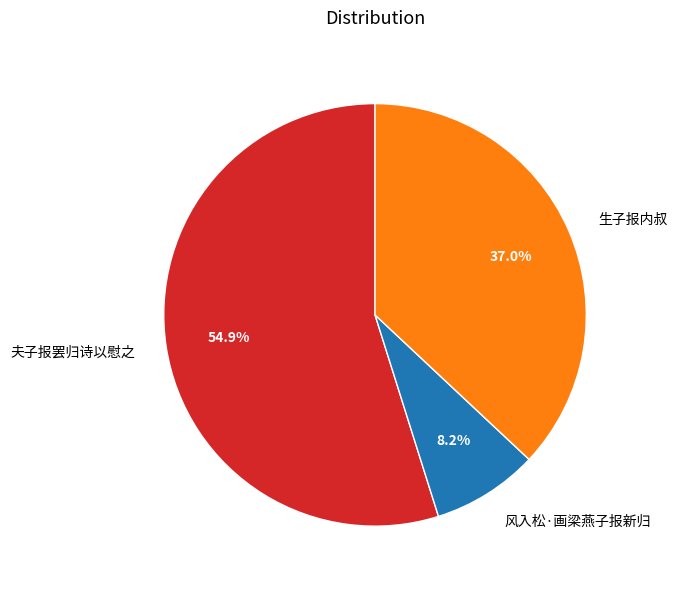

What is the ratio of the value at 生子报内叔 to the value at 夫子报罢归诗以慰之?

0.7